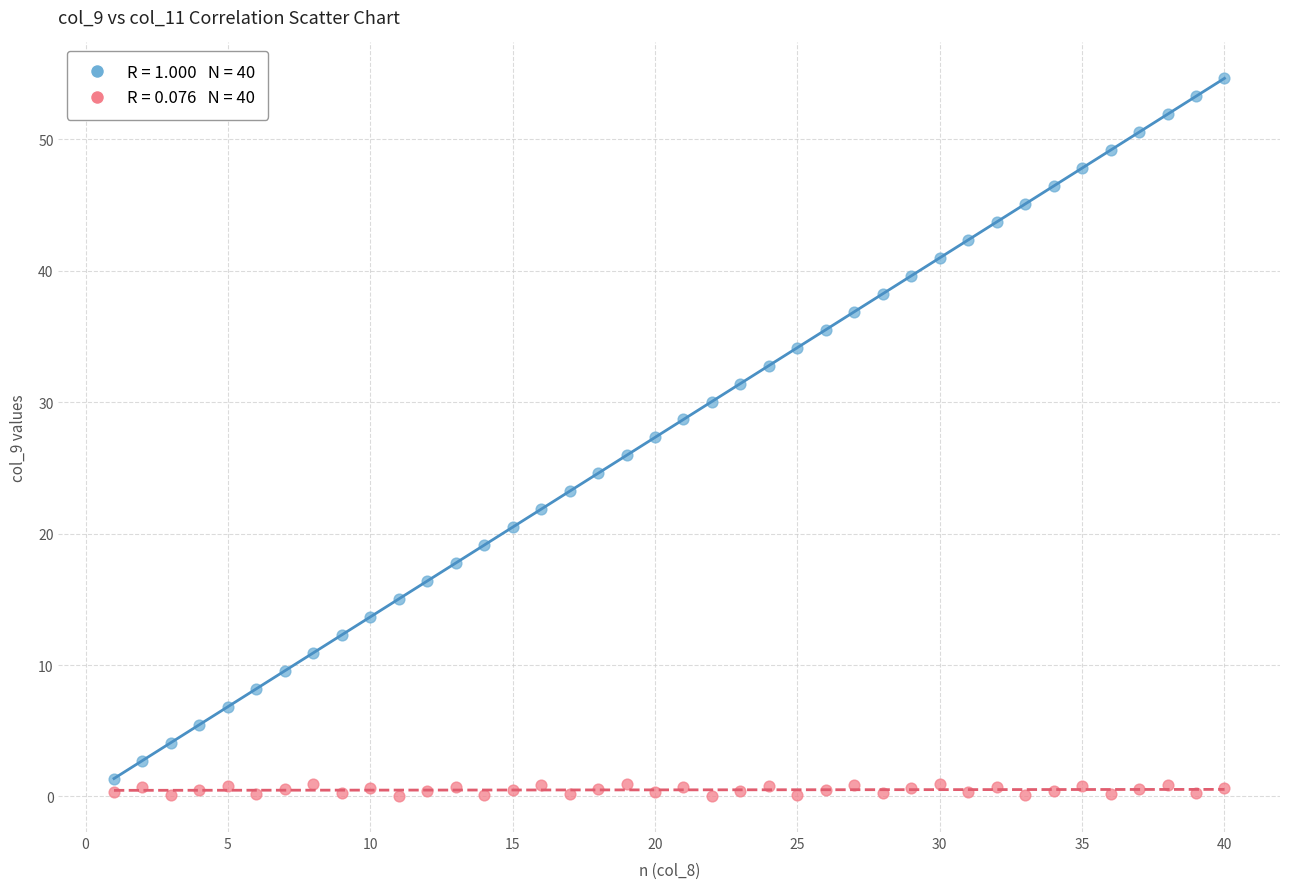

Across all data points, what is the range of Y values (max minus min)?

54.6